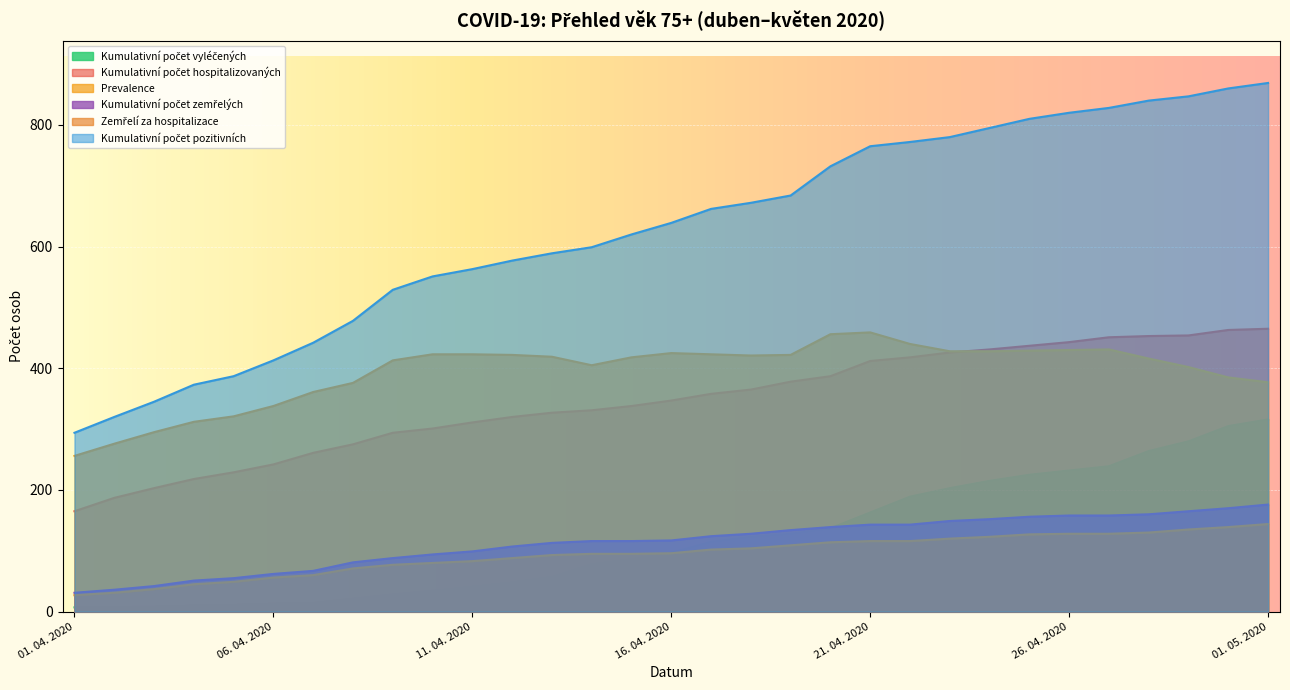

Reading left to right, extract all data points from this chart.

Kumulativní počet vyléčených: 01. 04. 2020=7	02. 04. 2020=8	03. 04. 2020=8	04. 04. 2020=10	05. 04. 2020=11	06. 04. 2020=13	07. 04. 2020=14	08. 04. 2020=21	09. 04. 2020=28	10. 04. 2020=34	11. 04. 2020=41	12. 04. 2020=48	13. 04. 2020=57	14. 04. 2020=78	15. 04. 2020=86	16. 04. 2020=97	17. 04. 2020=115	18. 04. 2020=123	19. 04. 2020=128	20. 04. 2020=137	21. 04. 2020=163	22. 04. 2020=189	23. 04. 2020=203	24. 04. 2020=215	25. 04. 2020=225	26. 04. 2020=232	27. 04. 2020=239	28. 04. 2020=264	29. 04. 2020=280	30. 04. 2020=305	01. 05. 2020=316
Kumulativní počet pozitivních: 01. 04. 2020=294	02. 04. 2020=320	03. 04. 2020=345	04. 04. 2020=373	05. 04. 2020=387	06. 04. 2020=413	07. 04. 2020=442	08. 04. 2020=478	09. 04. 2020=529	10. 04. 2020=551	11. 04. 2020=563	12. 04. 2020=577	13. 04. 2020=589	14. 04. 2020=599	15. 04. 2020=620	16. 04. 2020=639	17. 04. 2020=662	18. 04. 2020=672	19. 04. 2020=684	20. 04. 2020=732	21. 04. 2020=765	22. 04. 2020=772	23. 04. 2020=780	24. 04. 2020=795	25. 04. 2020=810	26. 04. 2020=820	27. 04. 2020=828	28. 04. 2020=840	29. 04. 2020=847	30. 04. 2020=860	01. 05. 2020=869
Prevalence: 01. 04. 2020=256	02. 04. 2020=276	03. 04. 2020=295	04. 04. 2020=312	05. 04. 2020=321	06. 04. 2020=338	07. 04. 2020=361	08. 04. 2020=376	09. 04. 2020=413	10. 04. 2020=423	11. 04. 2020=423	12. 04. 2020=422	13. 04. 2020=419	14. 04. 2020=405	15. 04. 2020=418	16. 04. 2020=425	17. 04. 2020=423	18. 04. 2020=421	19. 04. 2020=422	20. 04. 2020=456	21. 04. 2020=459	22. 04. 2020=440	23. 04. 2020=428	24. 04. 2020=428	25. 04. 2020=429	26. 04. 2020=430	27. 04. 2020=431	28. 04. 2020=416	29. 04. 2020=402	30. 04. 2020=385	01. 05. 2020=377
Kumulativní počet zemřelých: 01. 04. 2020=31	02. 04. 2020=36	03. 04. 2020=42	04. 04. 2020=51	05. 04. 2020=55	06. 04. 2020=62	07. 04. 2020=67	08. 04. 2020=81	09. 04. 2020=88	10. 04. 2020=94	11. 04. 2020=99	12. 04. 2020=107	13. 04. 2020=113	14. 04. 2020=116	15. 04. 2020=116	16. 04. 2020=117	17. 04. 2020=124	18. 04. 2020=128	19. 04. 2020=134	20. 04. 2020=139	21. 04. 2020=143	22. 04. 2020=143	23. 04. 2020=149	24. 04. 2020=152	25. 04. 2020=156	26. 04. 2020=158	27. 04. 2020=158	28. 04. 2020=160	29. 04. 2020=165	30. 04. 2020=170	01. 05. 2020=176
Zemřelí za hospitalizace: 01. 04. 2020=27	02. 04. 2020=31	03. 04. 2020=37	04. 04. 2020=45	05. 04. 2020=49	06. 04. 2020=56	07. 04. 2020=60	08. 04. 2020=71	09. 04. 2020=77	10. 04. 2020=80	11. 04. 2020=83	12. 04. 2020=88	13. 04. 2020=93	14. 04. 2020=95	15. 04. 2020=95	16. 04. 2020=96	17. 04. 2020=102	18. 04. 2020=104	19. 04. 2020=109	20. 04. 2020=114	21. 04. 2020=116	22. 04. 2020=116	23. 04. 2020=120	24. 04. 2020=123	25. 04. 2020=127	26. 04. 2020=128	27. 04. 2020=128	28. 04. 2020=130	29. 04. 2020=135	30. 04. 2020=139	01. 05. 2020=144
Kumulativní počet hospitalizovaných: 01. 04. 2020=165	02. 04. 2020=187	03. 04. 2020=203	04. 04. 2020=218	05. 04. 2020=229	06. 04. 2020=242	07. 04. 2020=261	08. 04. 2020=275	09. 04. 2020=294	10. 04. 2020=301	11. 04. 2020=311	12. 04. 2020=320	13. 04. 2020=327	14. 04. 2020=331	15. 04. 2020=338	16. 04. 2020=347	17. 04. 2020=358	18. 04. 2020=365	19. 04. 2020=378	20. 04. 2020=387	21. 04. 2020=412	22. 04. 2020=418	23. 04. 2020=426	24. 04. 2020=431	25. 04. 2020=437	26. 04. 2020=443	27. 04. 2020=451	28. 04. 2020=453	29. 04. 2020=454	30. 04. 2020=463	01. 05. 2020=465